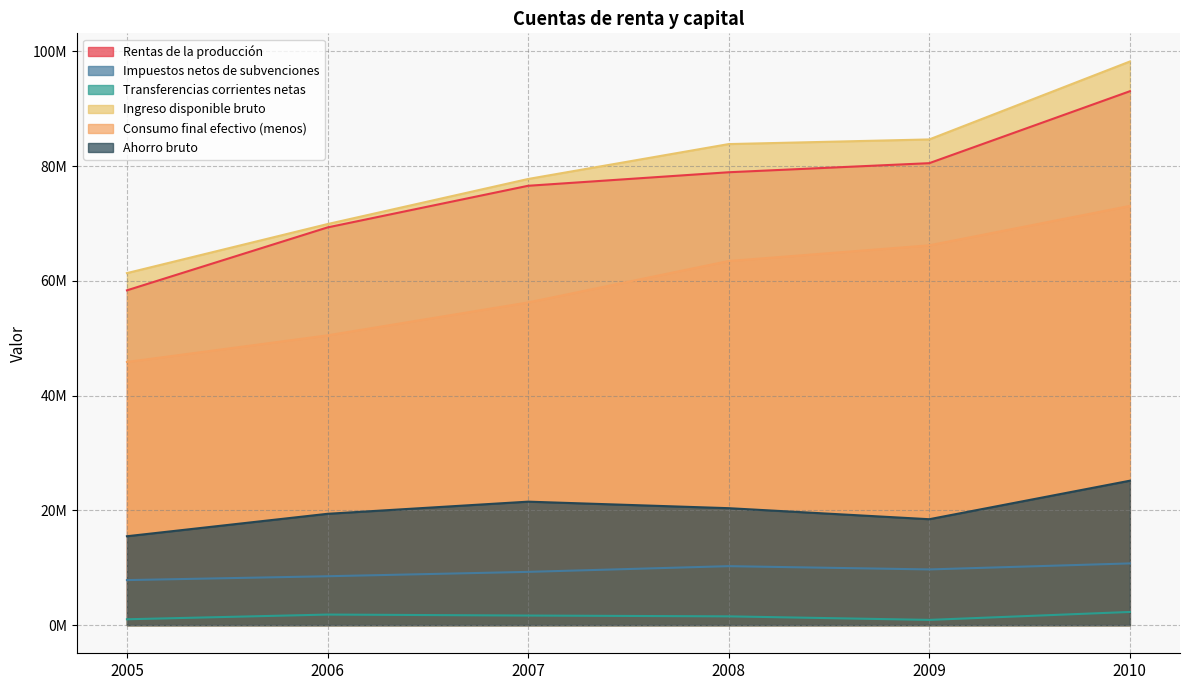

Reading left to right, what are all the values shown in this chart?

Rentas de la producción: 58349089	69314885	76573324	78932379	80515622	93053588
Impuestos netos de subvenciones: 7843506	8515691	9276450	10273107	9703905	10752792
Transferencias corrientes netas: 1015086	1835191	1665327	1523440	907759	2291255
Ingreso disponible bruto: 61352548	69901690	77758312	83842415	84652933	98234528
Consumo final efectivo (menos): 45863929	50502355	56241883	63463159	66196416	73065948
Ahorro bruto: 15488619	19399336	21516429	20379256	18456517	25168580